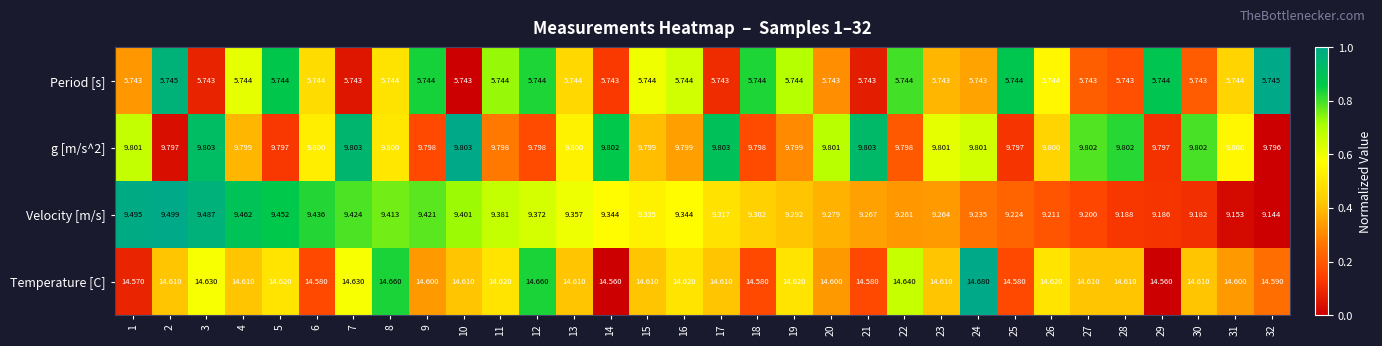

Which series has the largest range (max minus min)?

Velocity [m/s]